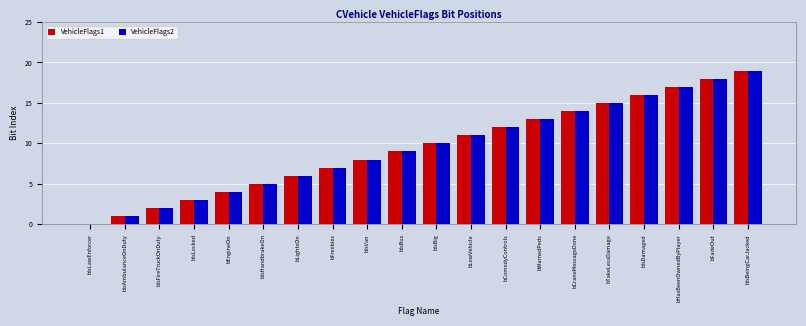

The value of VehicleFlags1 at bIsBus is 3. True or false?

False